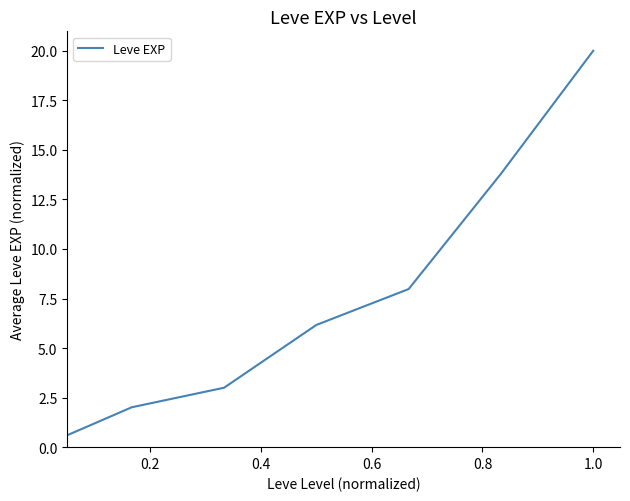

What is the average value?

7.6